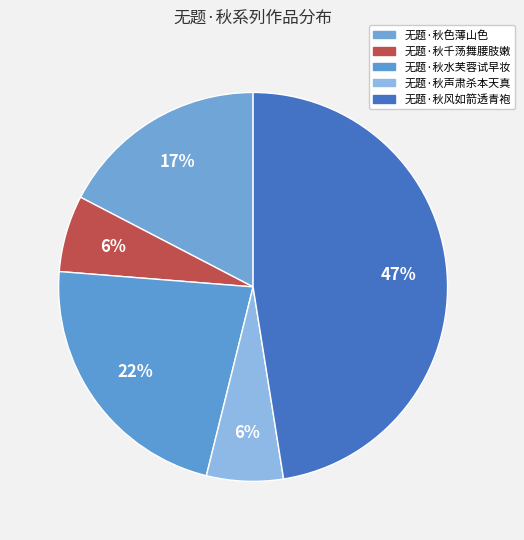

Is the sum of 无题·秋水芙蓉试早妆 and 无题·秋色薄山色 greater than half?

No